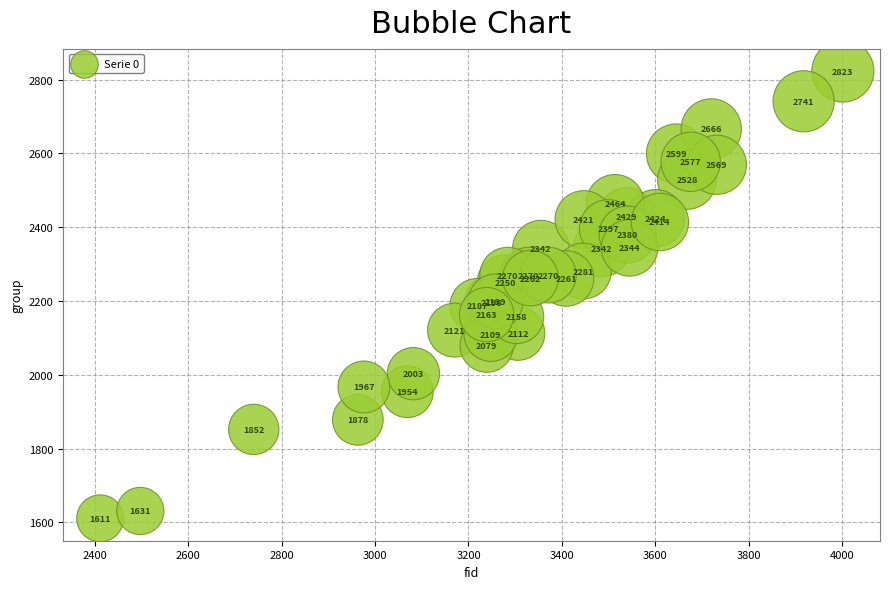

What Y value in the scatter plot is closest to 2217?

2199